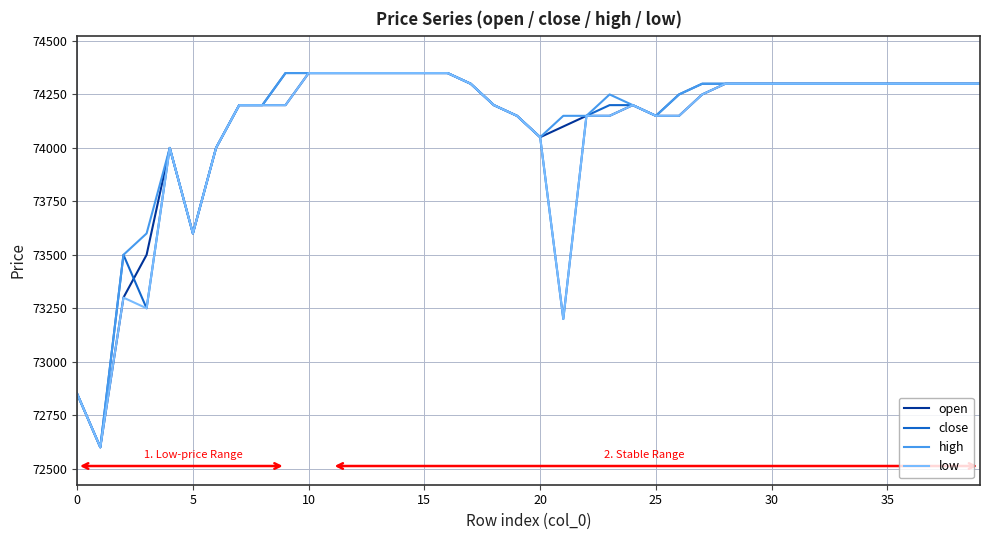

Is this an area chart (filled region under the line)?

No